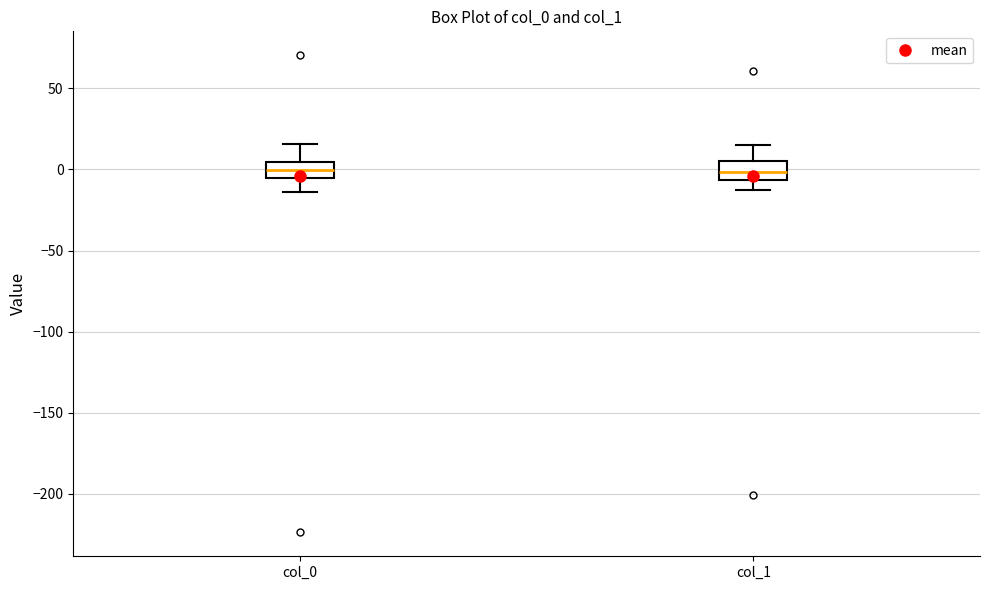

Where does the upper whisker of the box for col_0 end on the y-axis? The values are not printed on the chart, so give them approximately, as read against the axis.

15